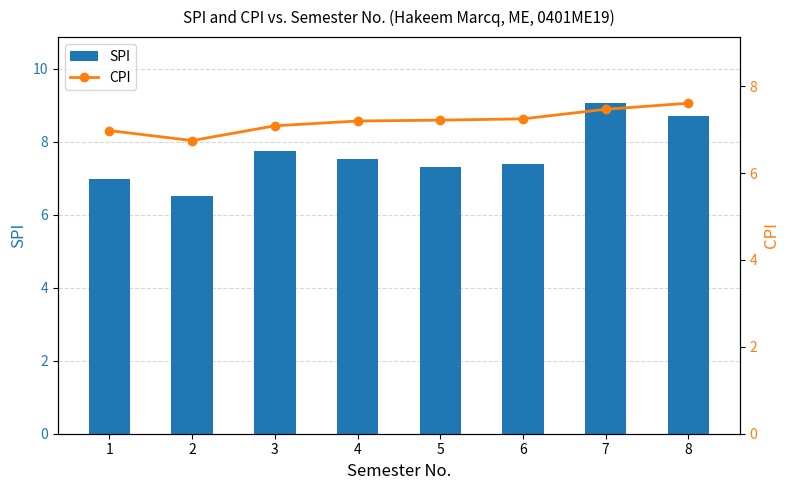

What is the average value of the SPI series?

7.6